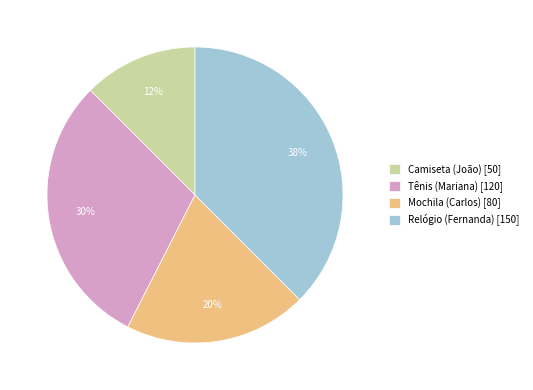

True or false: Relógio (Fernanda) accounts for 38% of the total.

True